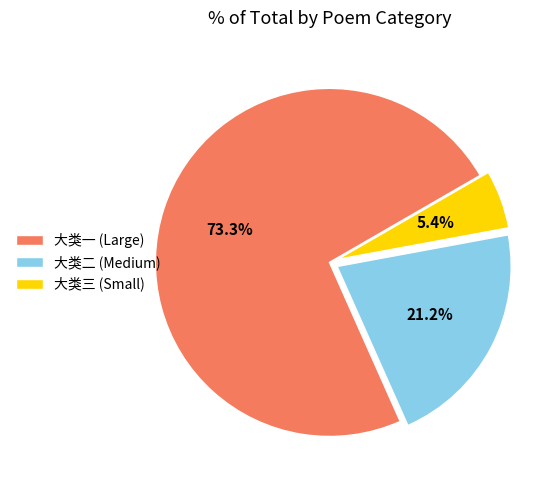

How many segments does this pie chart have?

3